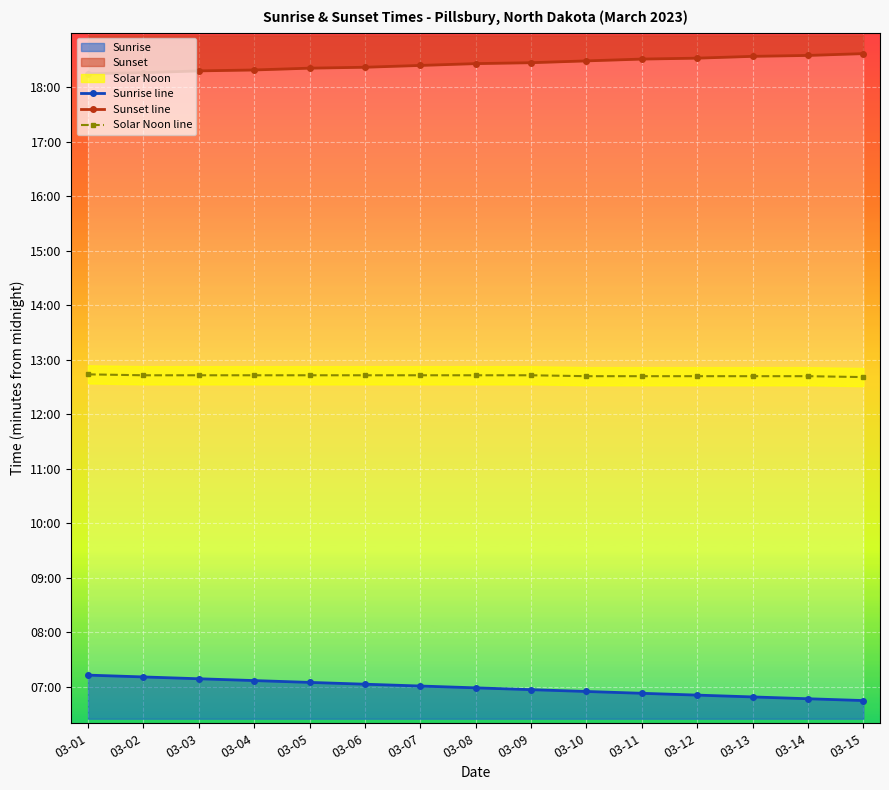

What is the difference between the highest and lowest values at 03-09?

690